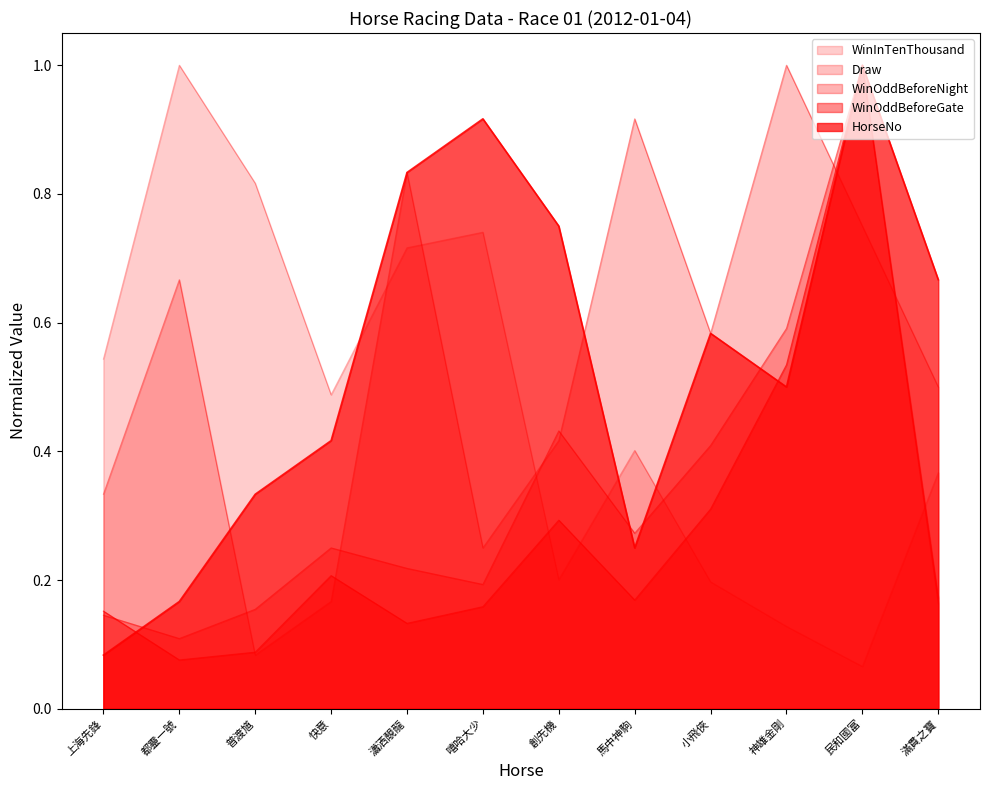

Which series has the widest spread of values?

WinInTenThousand